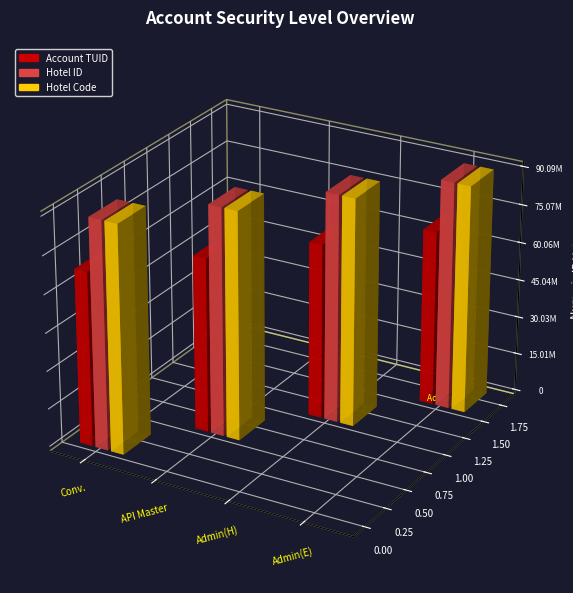

Which has a higher value, Hotelier Admin (Elpida) or Connectivity API Master?

Hotelier Admin (Elpida)